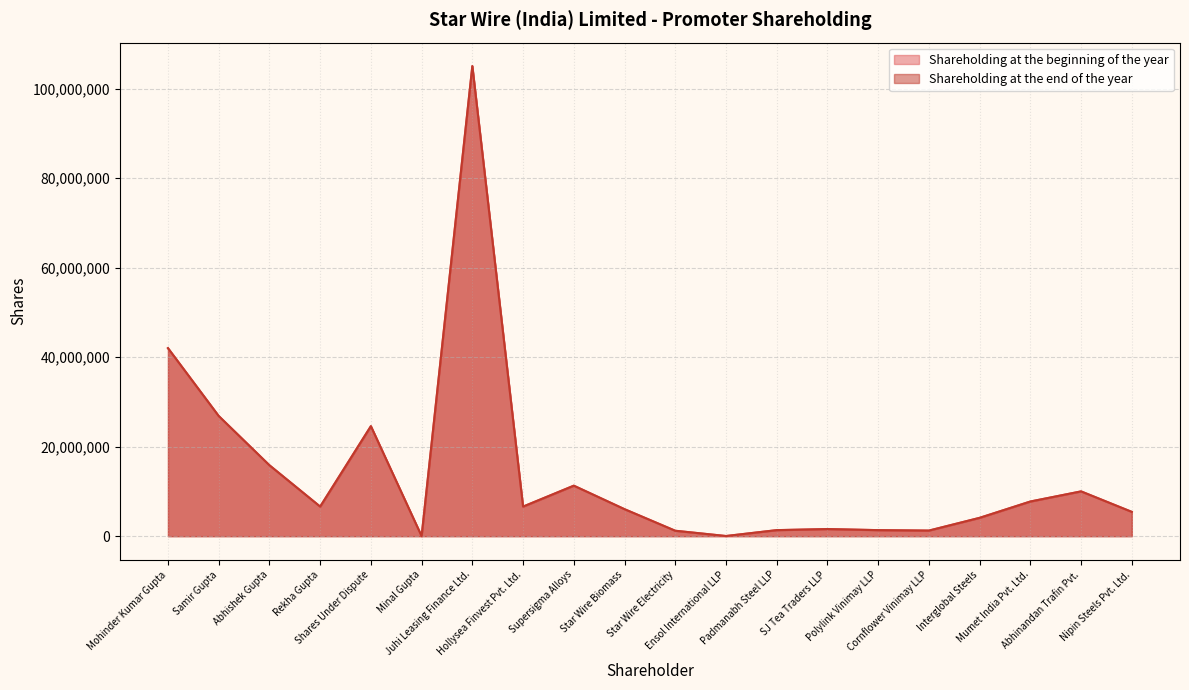

Where is Shareholding at the beginning of the year nearest to the value 52537500?

Mohinder Kumar Gupta